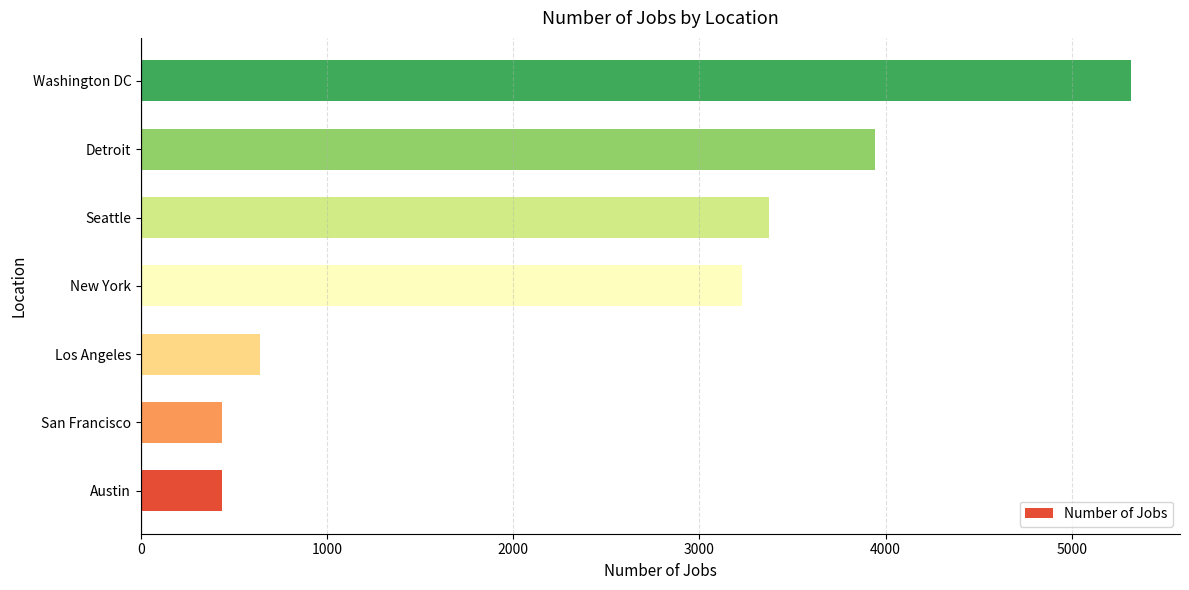

How many values are below 3226?

3